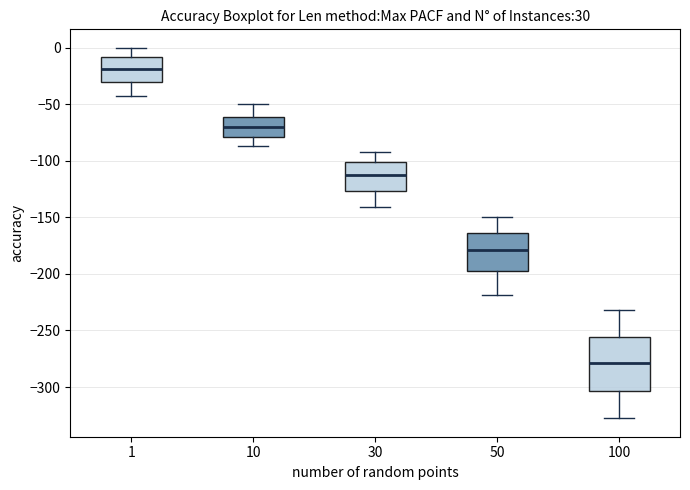

Reading left to right, read every box against the y-axis: the position of its median line, the range the box covers, and the ends of its whiskers. The values are not printed on the chart, so give them approximately, as read against the axis.

1: median -20, box -30 to -10, whiskers -45 to 0
10: median -70, box -80 to -60, whiskers -85 to -50
30: median -115, box -125 to -100, whiskers -140 to -90
50: median -180, box -200 to -165, whiskers -220 to -150
100: median -280, box -305 to -255, whiskers -330 to -230